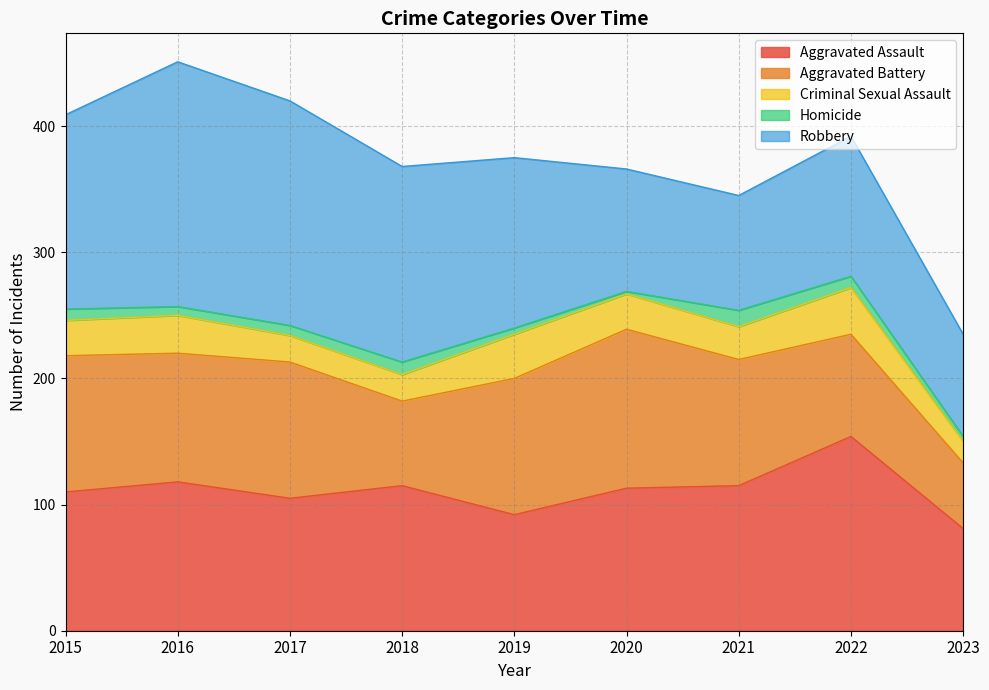

What is the average value of the Criminal Sexual Assault series?

27